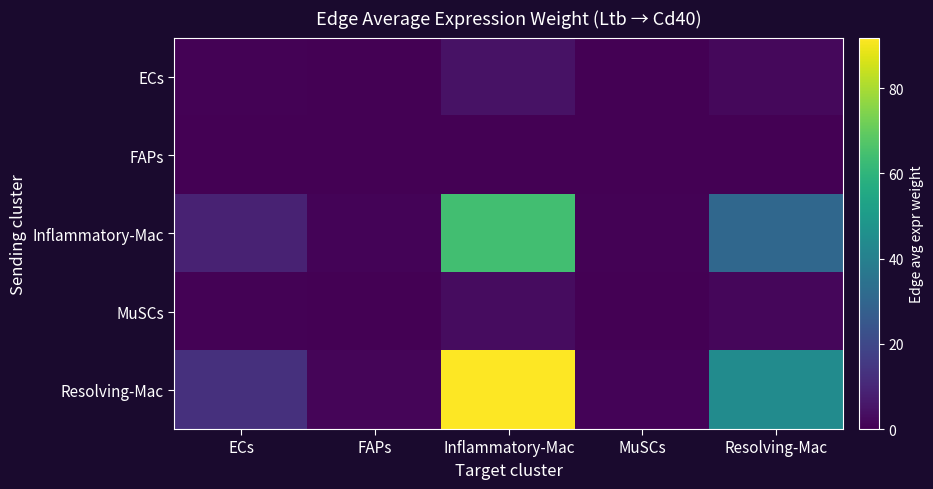

What is the total value across all series at Resolving-Mac?

78.6